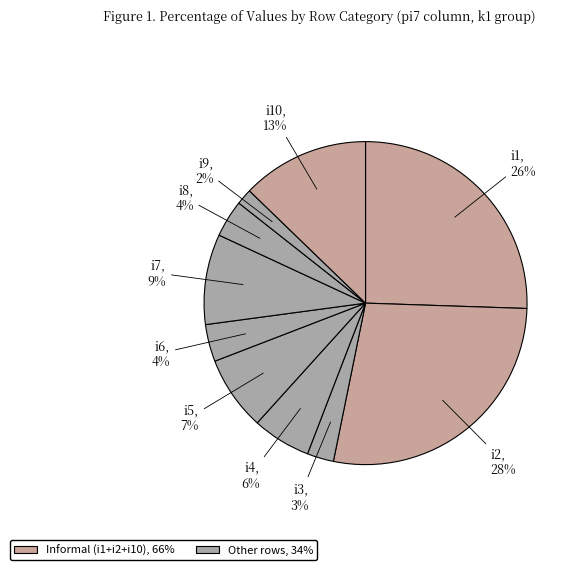

Does any single category account for the majority?

No